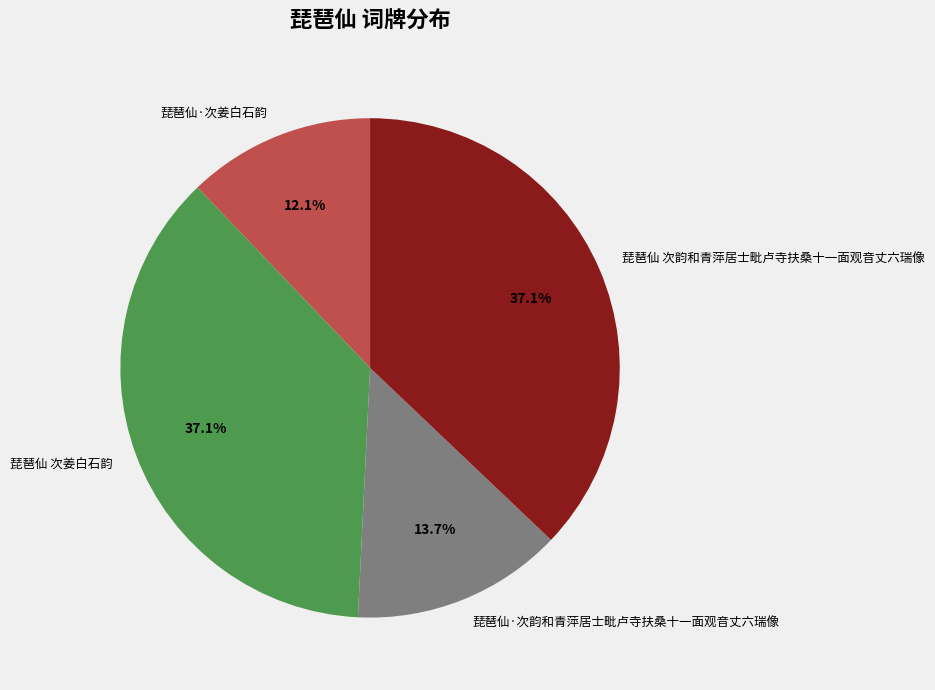

Count the number of slices in the pie.

4